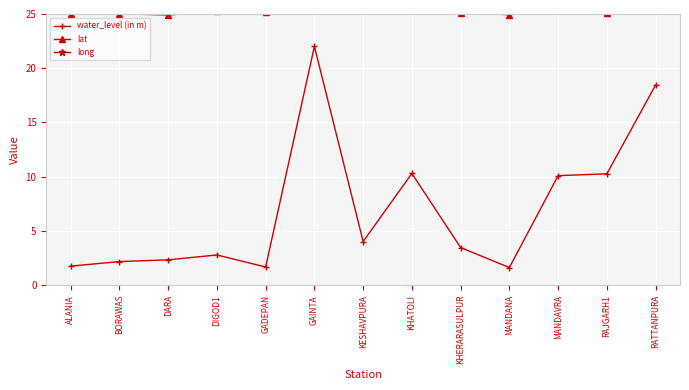

What is the difference between the highest and lowest values at ALANIA?

74.1